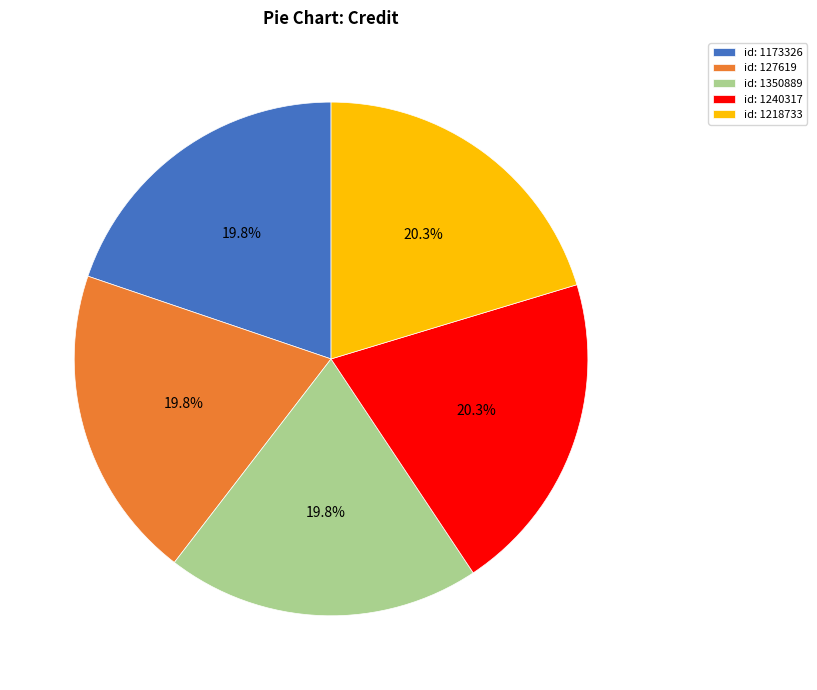

Combined, do id: 1173326 and id: 1240317 account for over 50%?

No